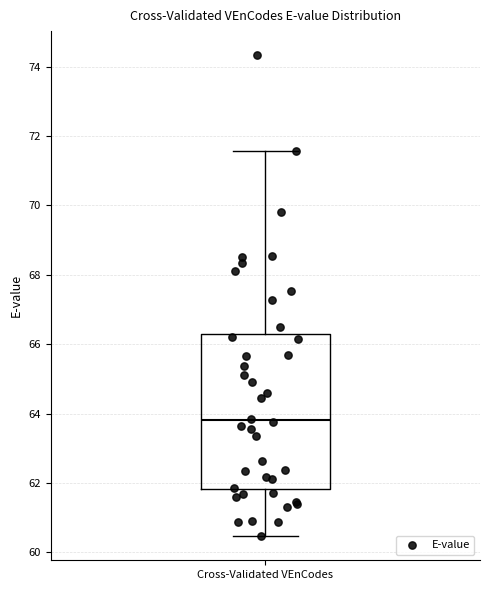

Transcribe this box plot: give where the median line is, the range the box spans, and where the two whiskers end, as read against the y-axis. The values are not printed on the chart, so give them approximately, as read against the axis.

median 63.8, box 61.8 to 66.2, whiskers 60.4 to 71.6